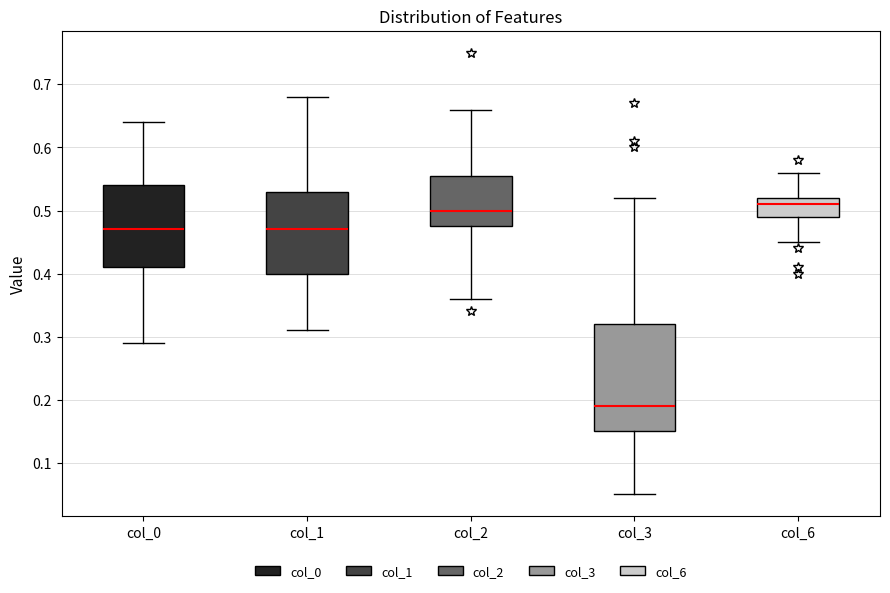

Where is the lower edge of the box for col_1 on the y-axis? The values are not printed on the chart, so give them approximately, as read against the axis.

0.40